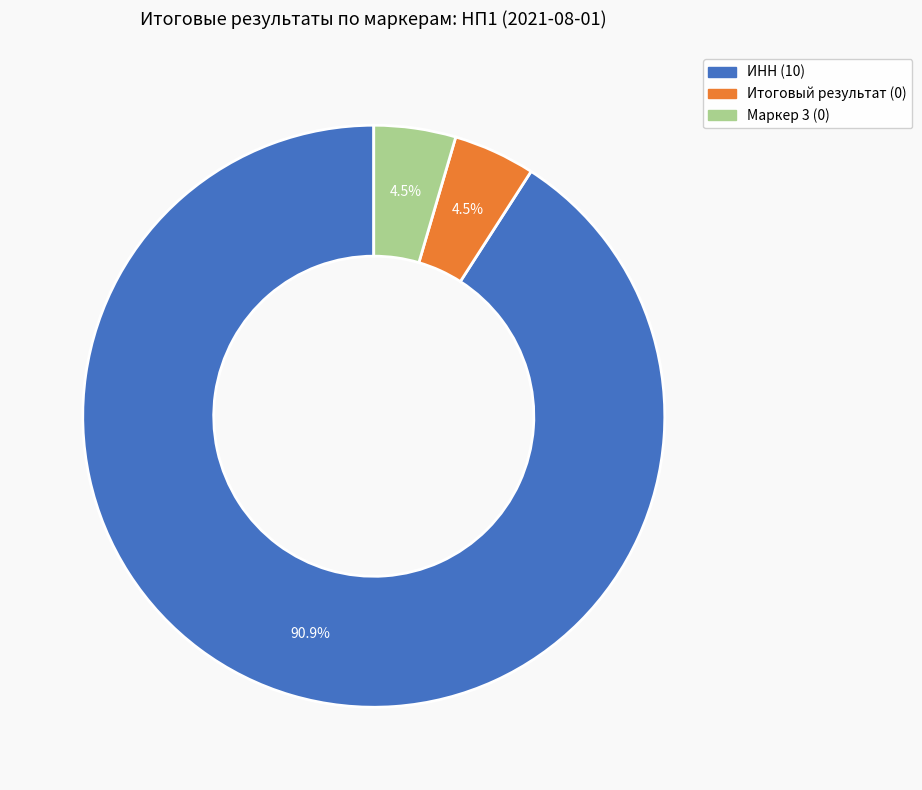

What portion of the pie excludes Маркер 3?

95.5%